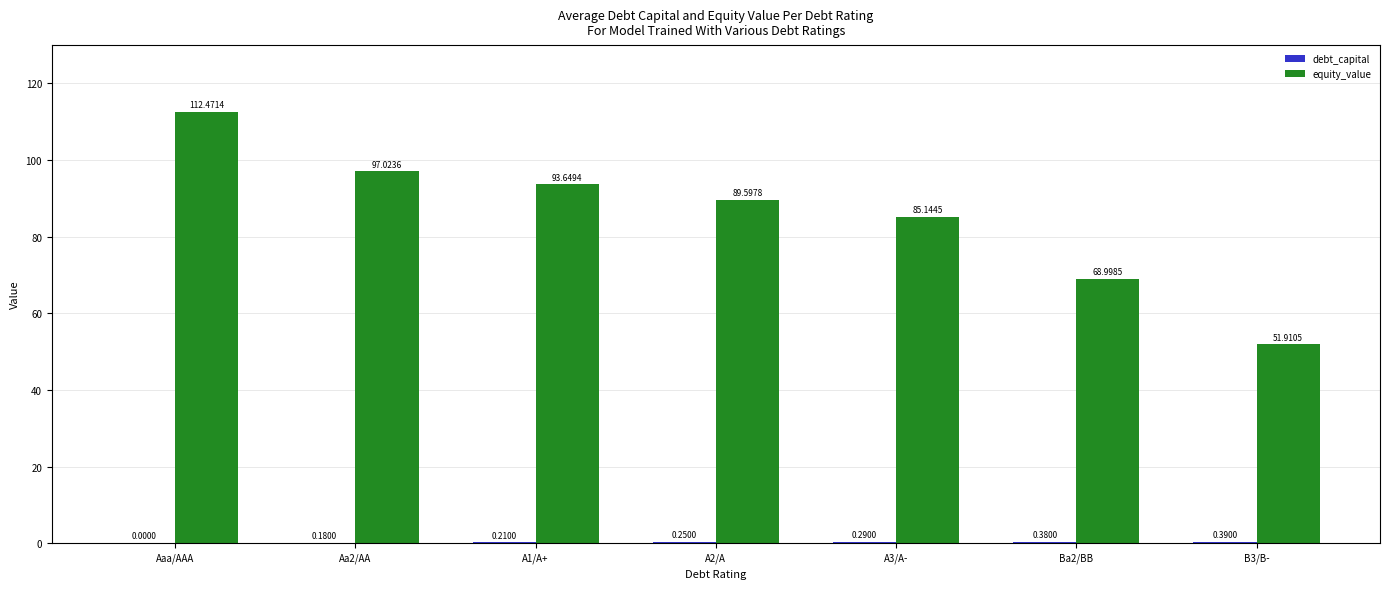

Which series has the largest total across all categories?

equity_value